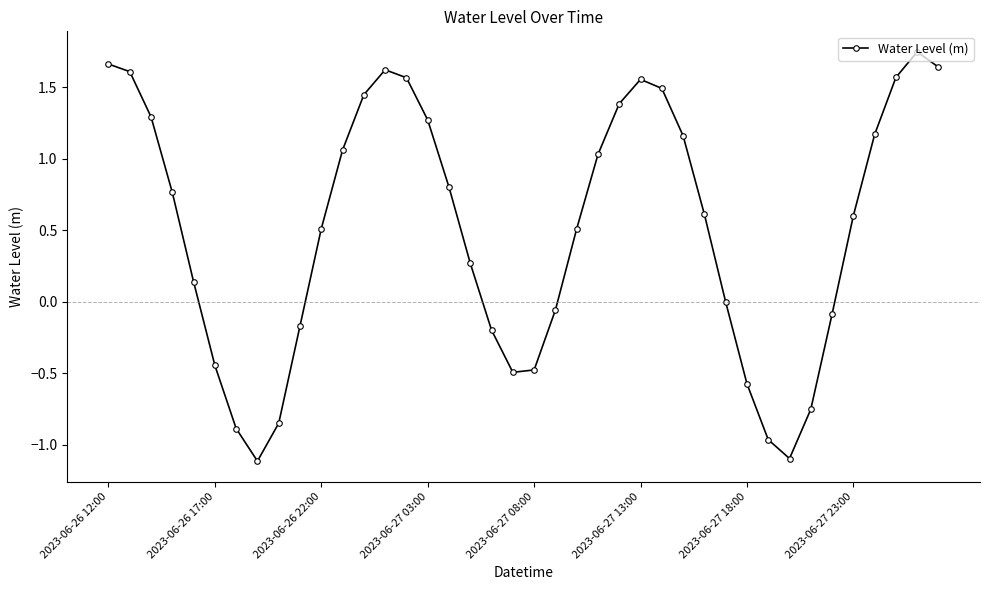

How many interior local valleys (lower than both neighbors) does the data have?

3